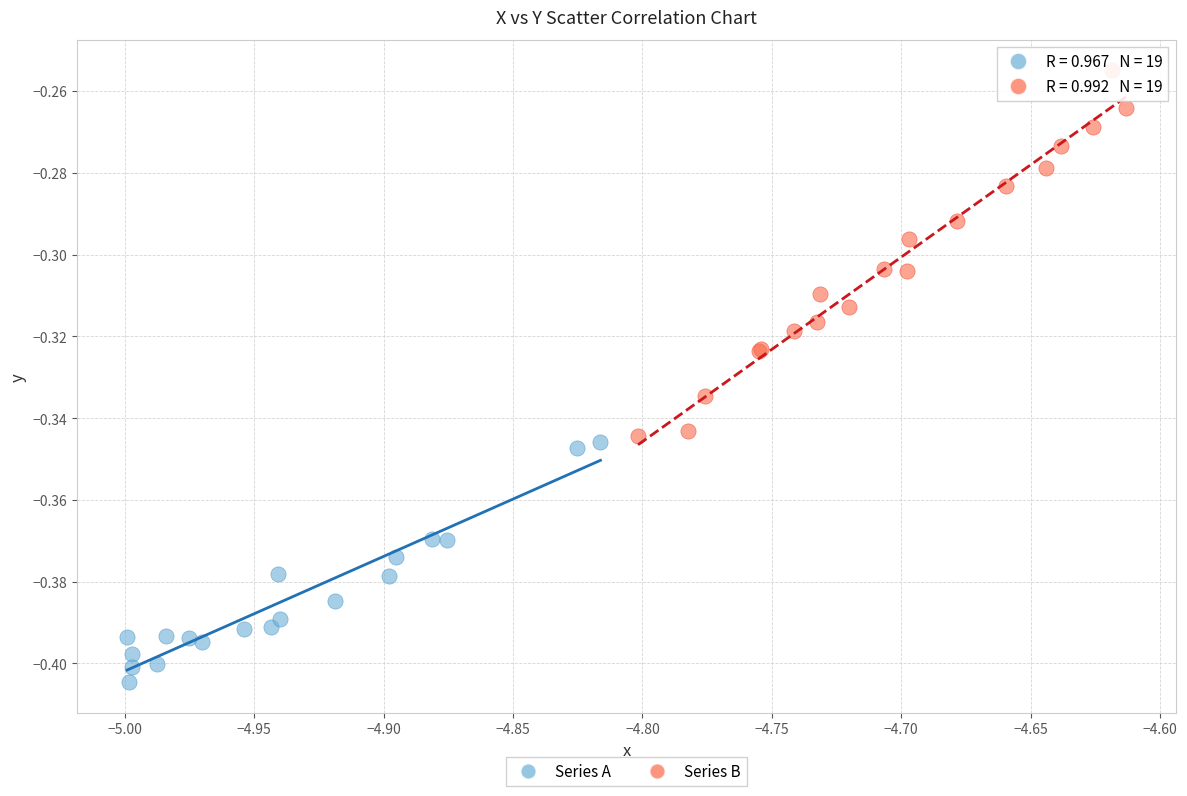

Which series reaches the minimum Y coordinate?

Series A